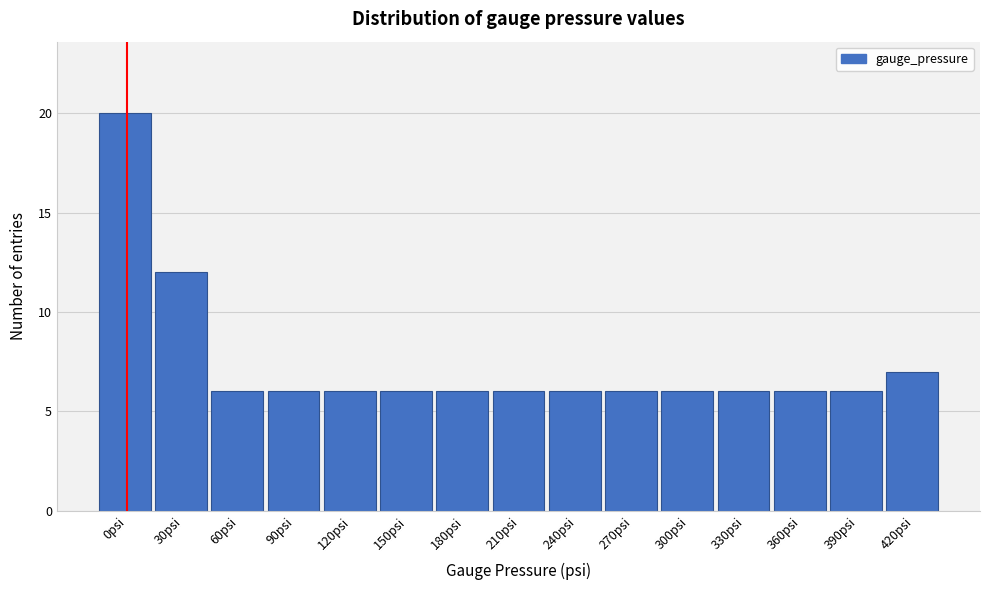

Reading left to right, list all the values displayed in this chart.

20	12	6	6	6	6	6	6	6	6	6	6	6	6	7